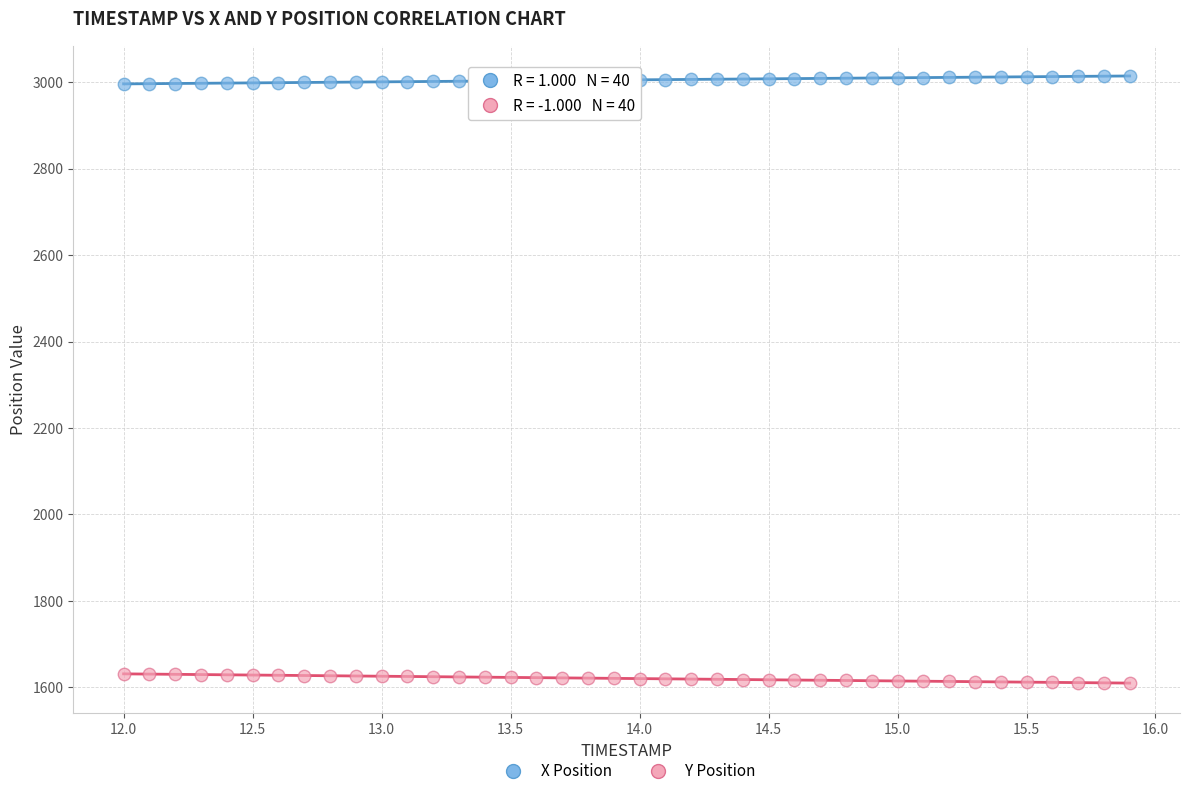

Which series reaches the minimum Y coordinate?

Y Position